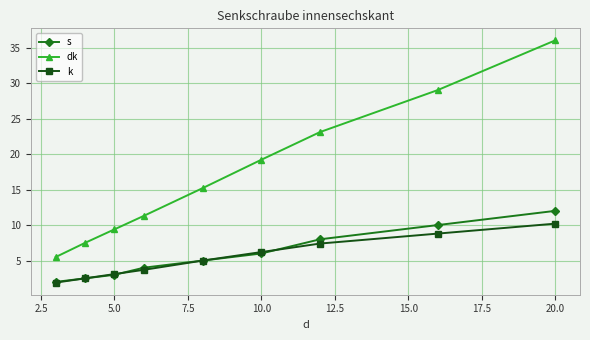

Reading left to right, list all the values displayed in this chart.

s: 2.0	2.5	3.0	4.0	5.0	6.0	8.0	10.0	12.0
dk: 5.5	7.5	9.4	11.3	15.2	19.2	23.1	29.0	36.0
k: 1.9	2.5	3.1	3.7	5.0	6.2	7.4	8.8	10.2